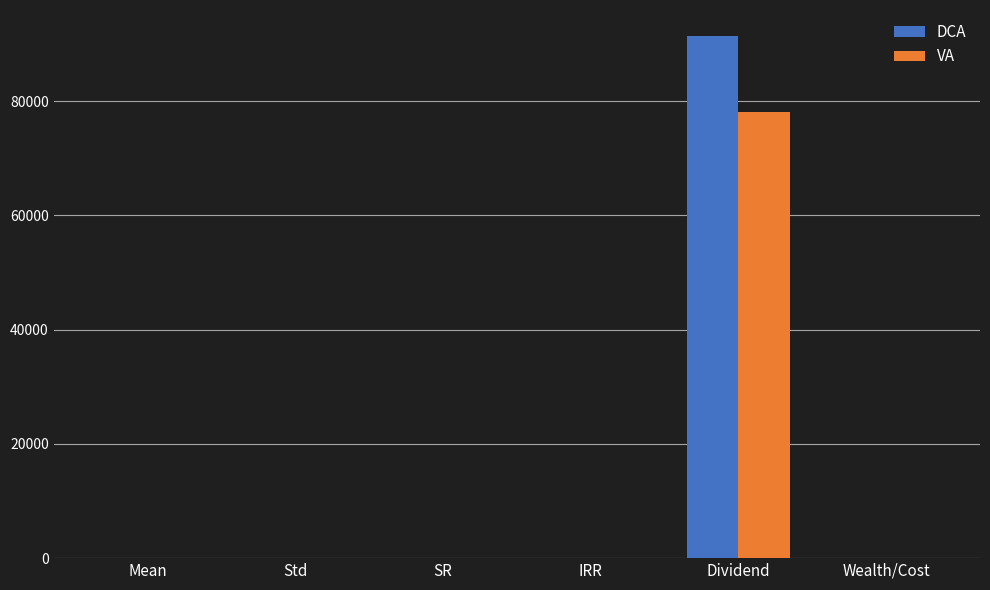

Read the DCA value at Wealth/Cost.

0.8